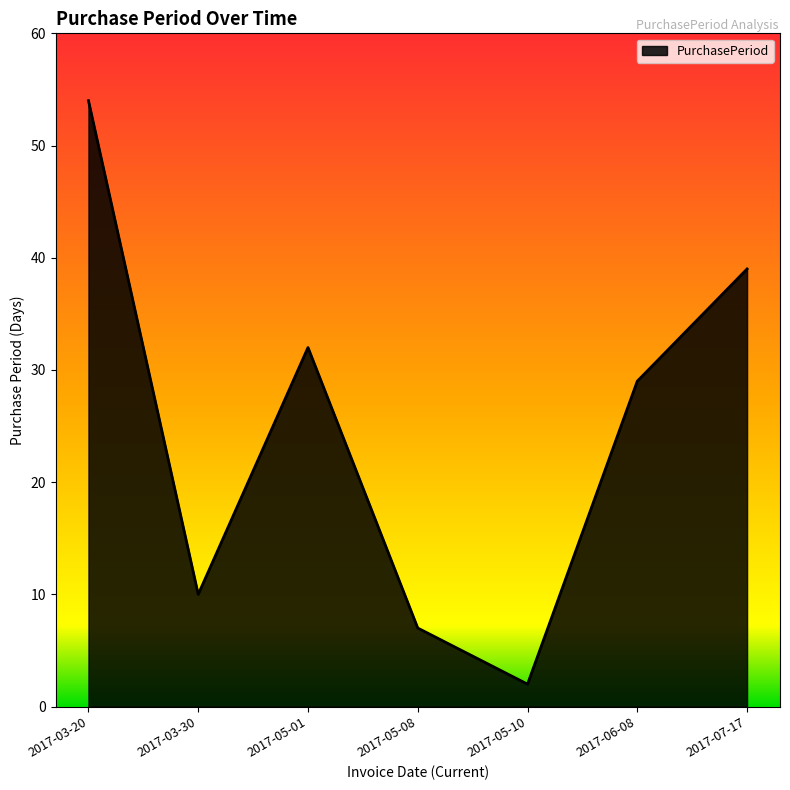

What is the change in value from 2017-05-10 to 2017-06-08?

+27